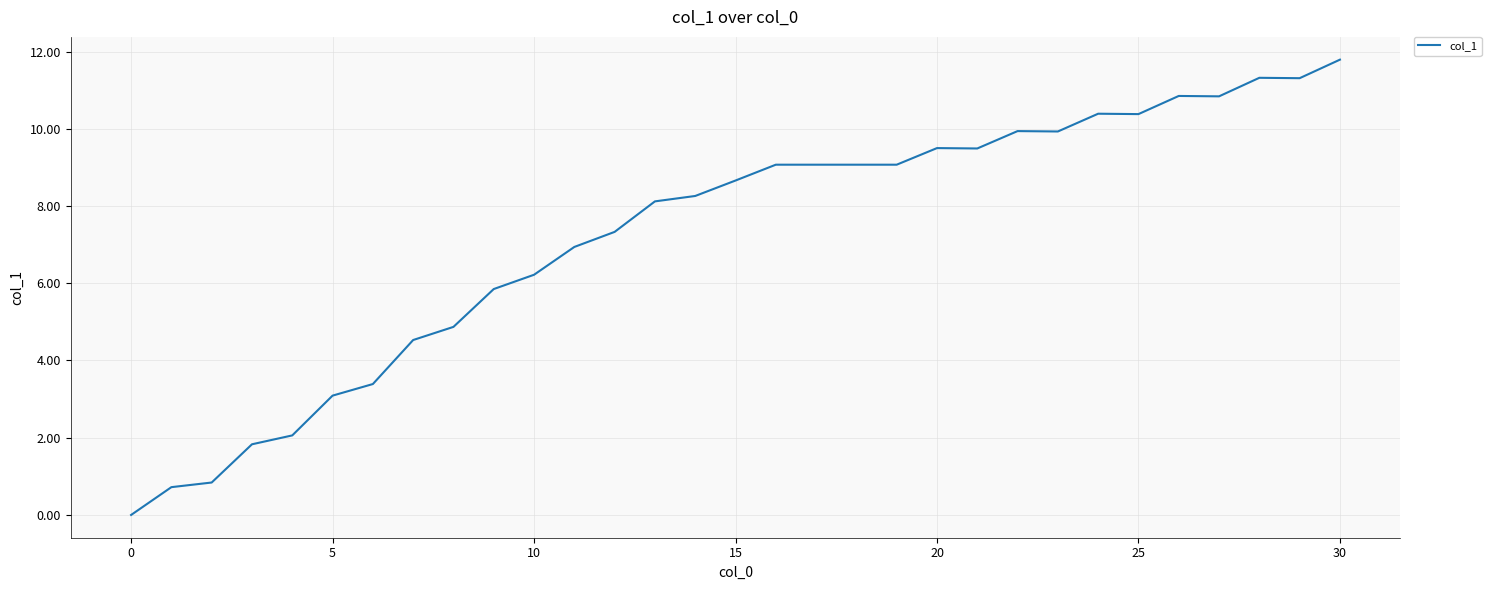

What is the greatest value displayed?

11.8